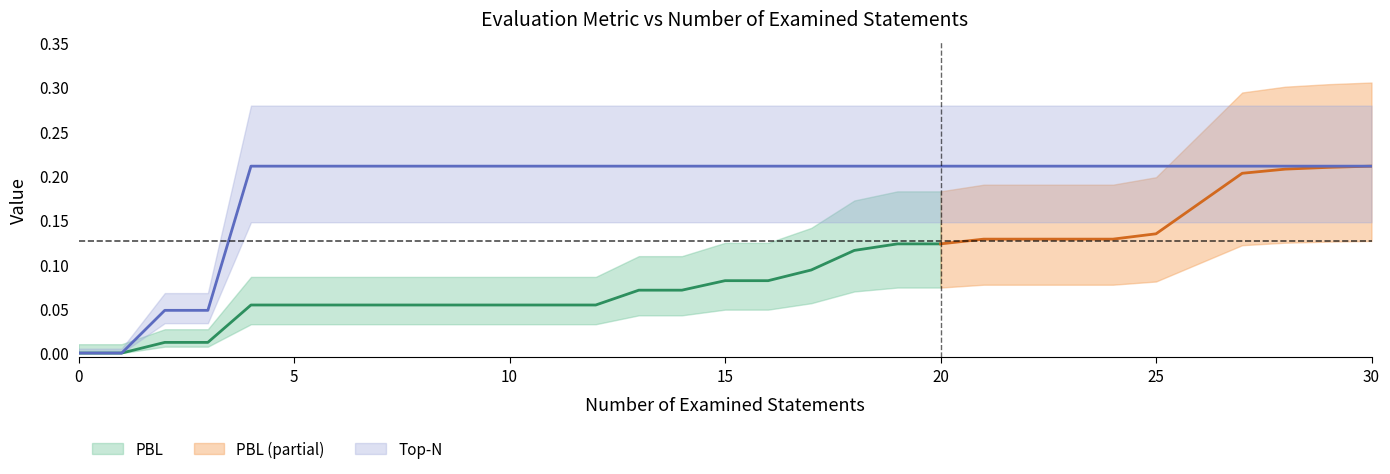

What is the greatest value displayed?

0.2